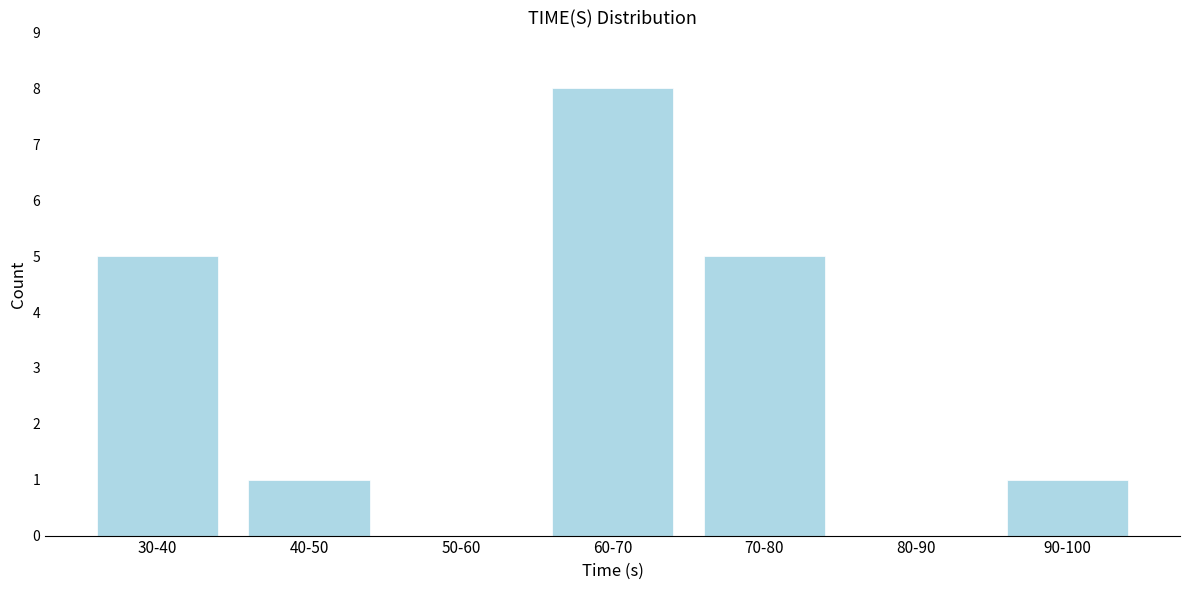

Reading left to right, extract all data points from this chart.

30-40=5	40-50=1	50-60=0	60-70=8	70-80=5	80-90=0	90-100=1